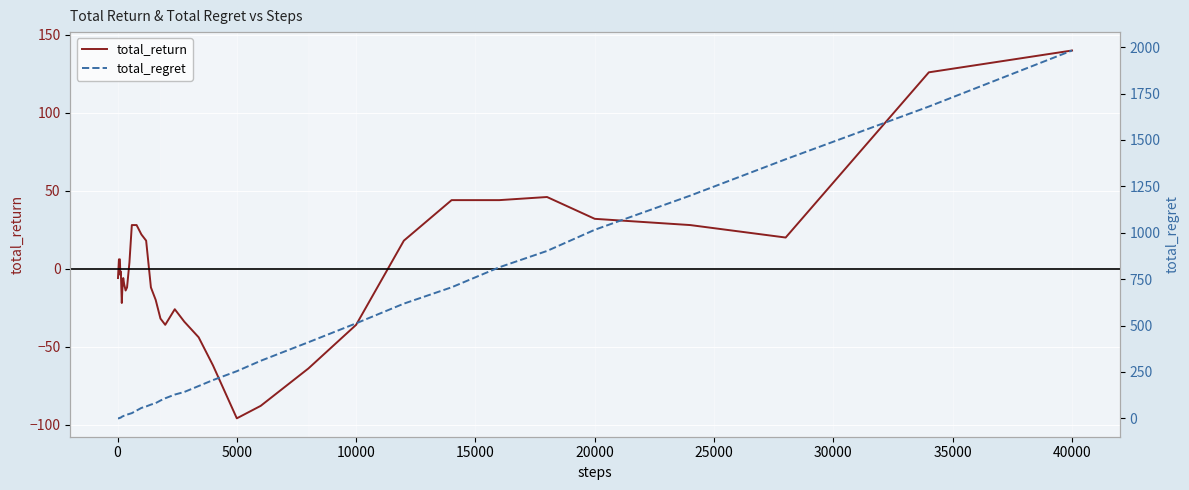

Is this an area chart (filled region under the line)?

No